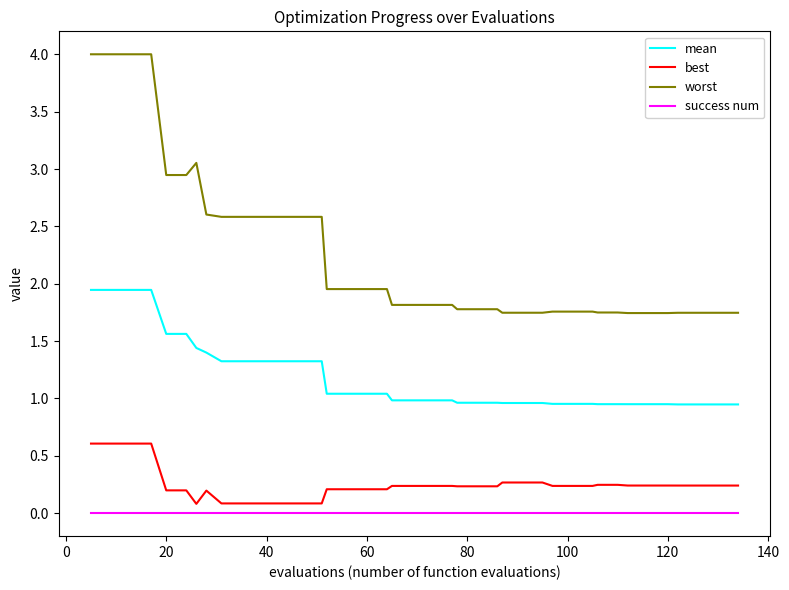

What is the maximum value shown in the chart?

4.0